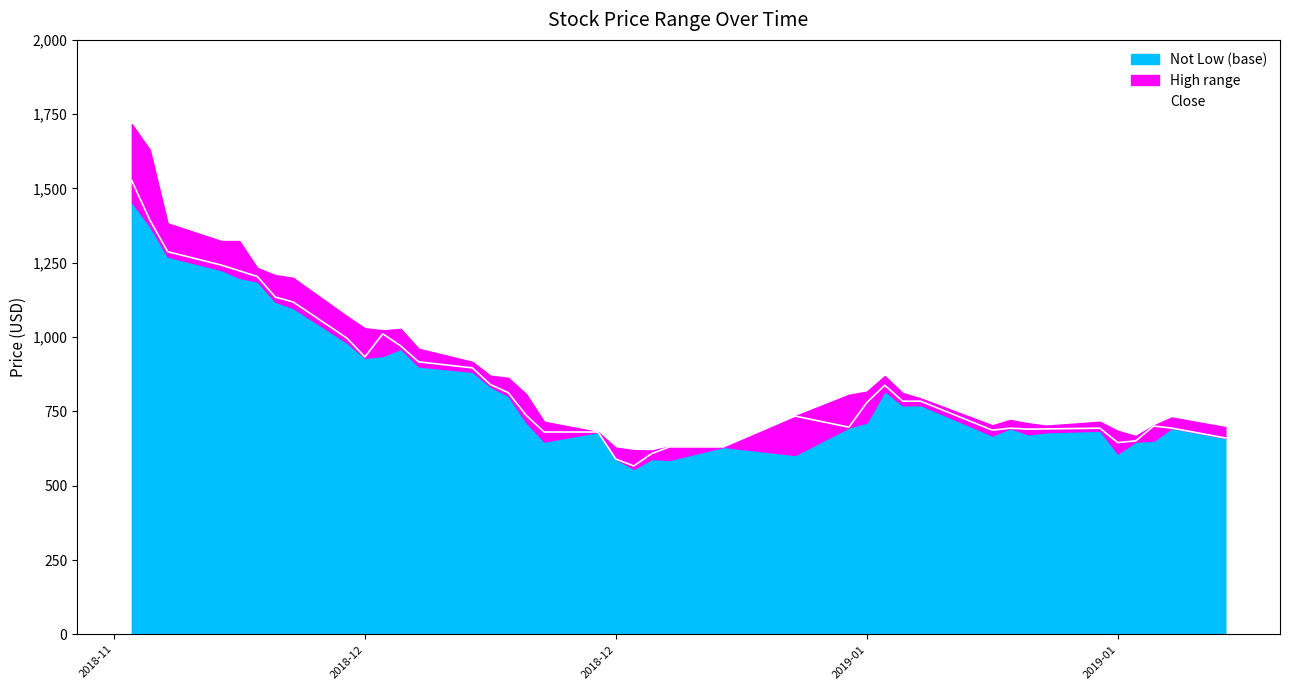

How many interior local peaks (higher than both neighbors) does the data have?

6